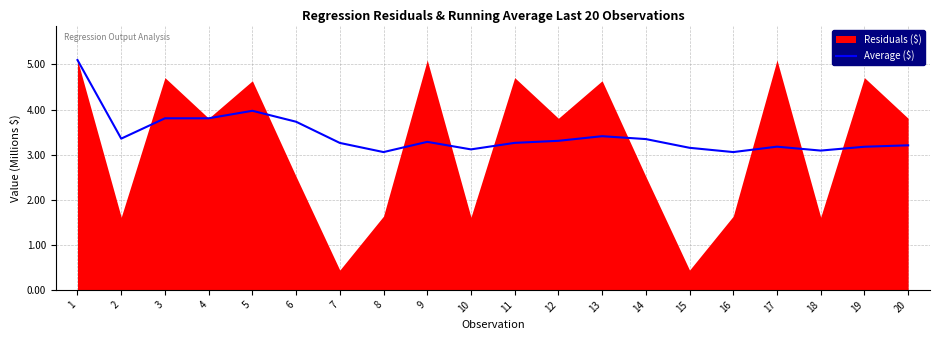

Which label corresponds to the largest value in the chart?

1